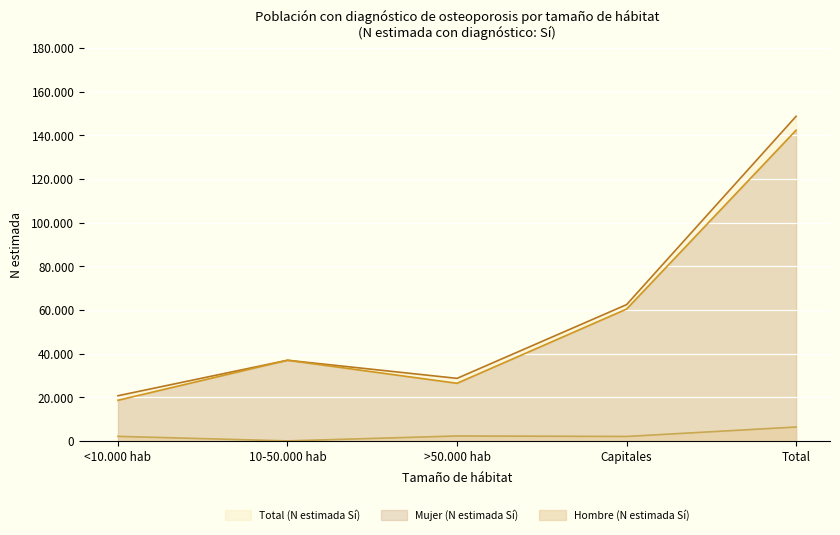

True or false: Mujer (N estimada Sí) has more than 2 interior local peaks.

False